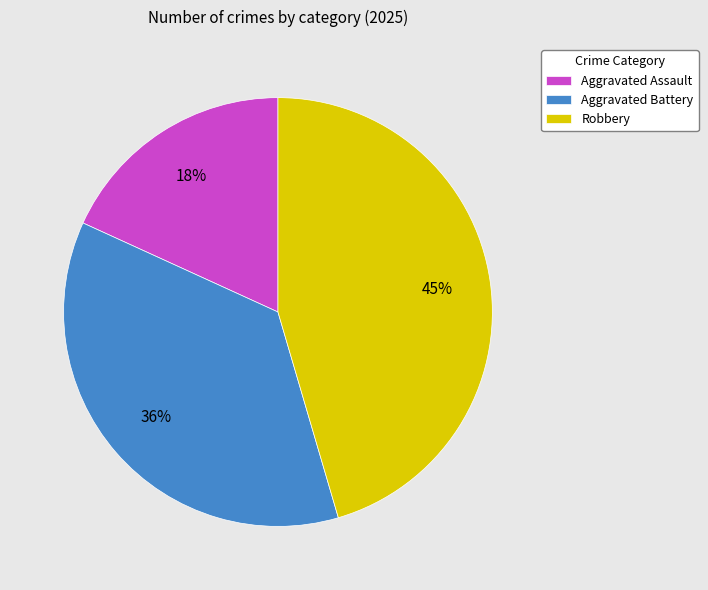

How many segments does this pie chart have?

3